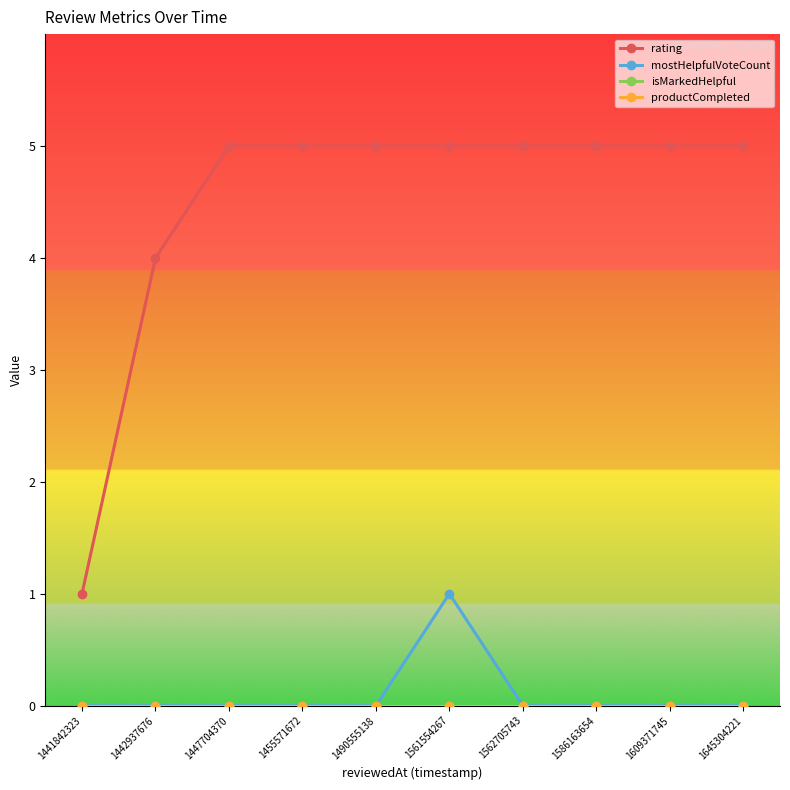

At how many categories does at least one series exceed 3?

9